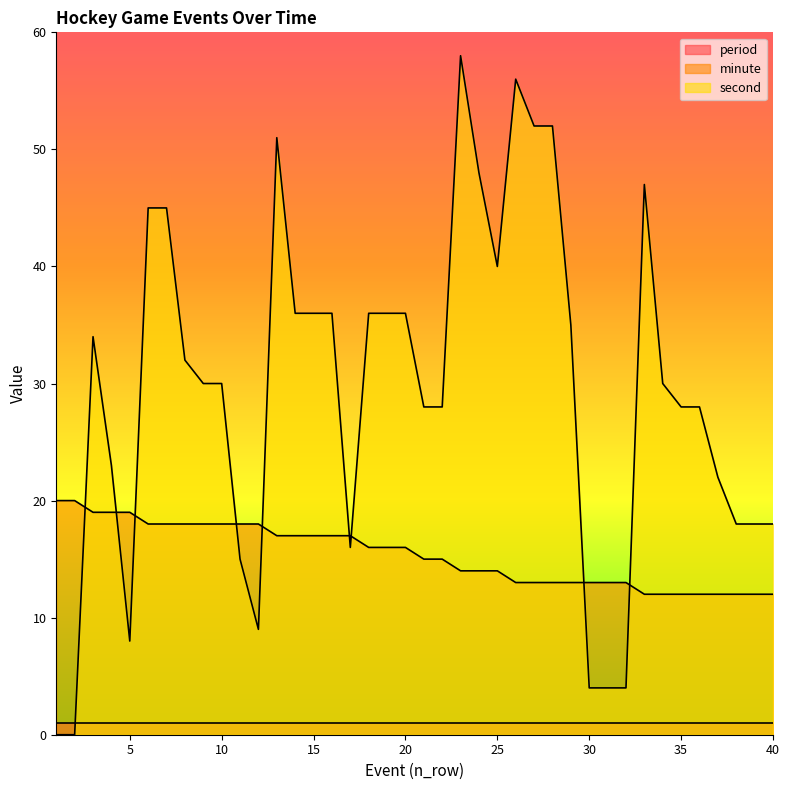

At which category does second reach its first local peak?

3